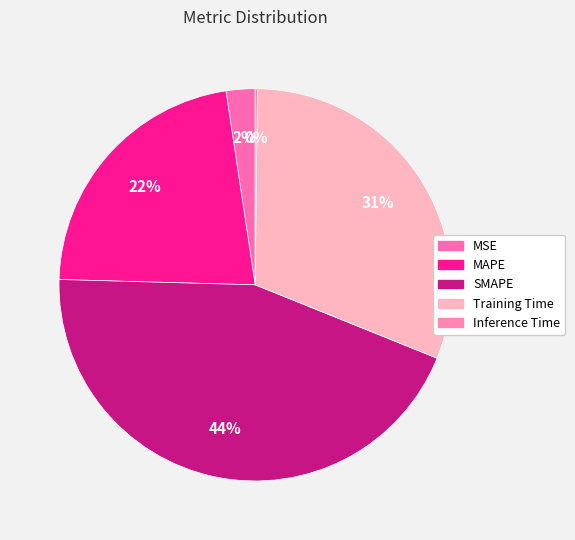

How many segments does this pie chart have?

5